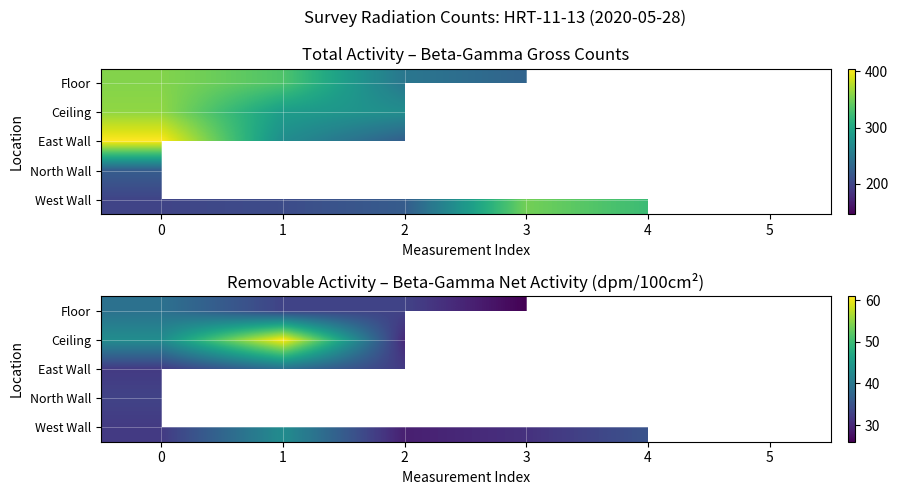

How many values in North Wall are above zero?

1